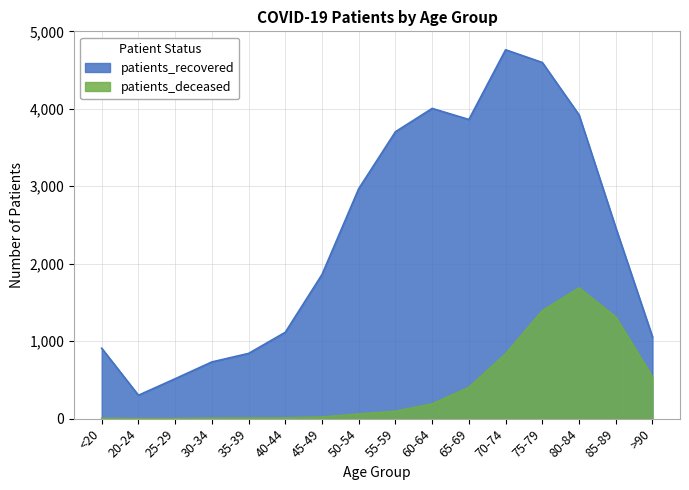

What position from the right is <20?

16